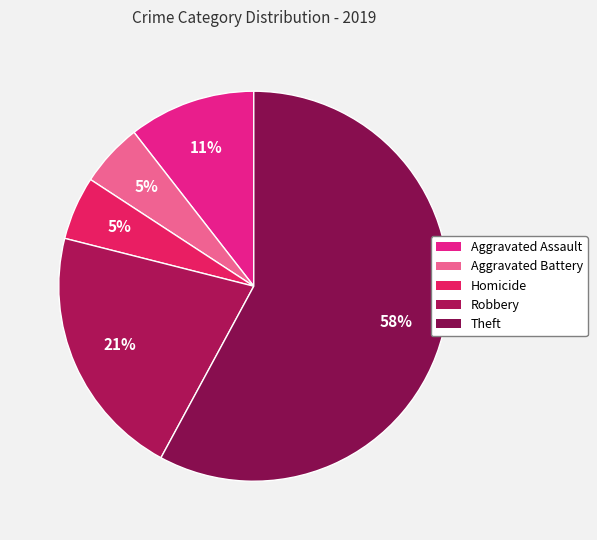

To the nearest percent, what is the difference between the largest and smallest slice percentages?

53%